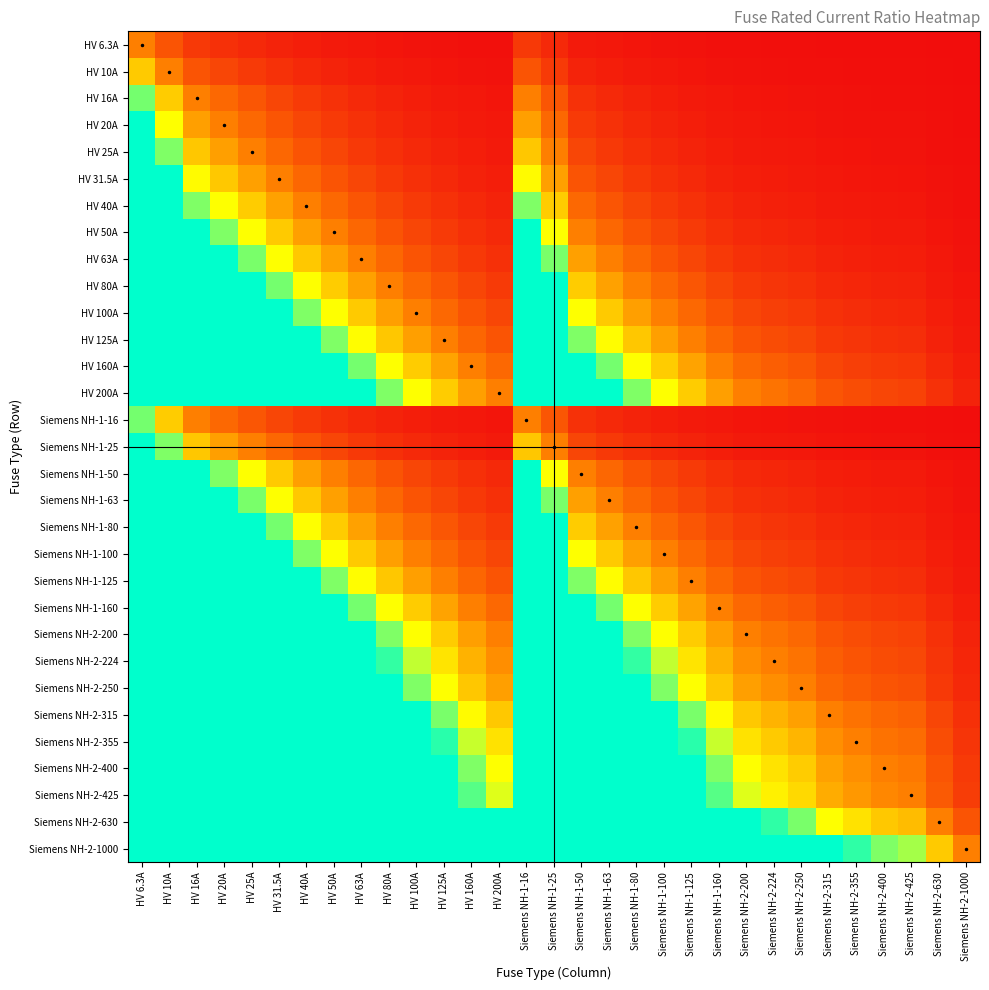

Which category has the highest value across all series?

HV 6.3A